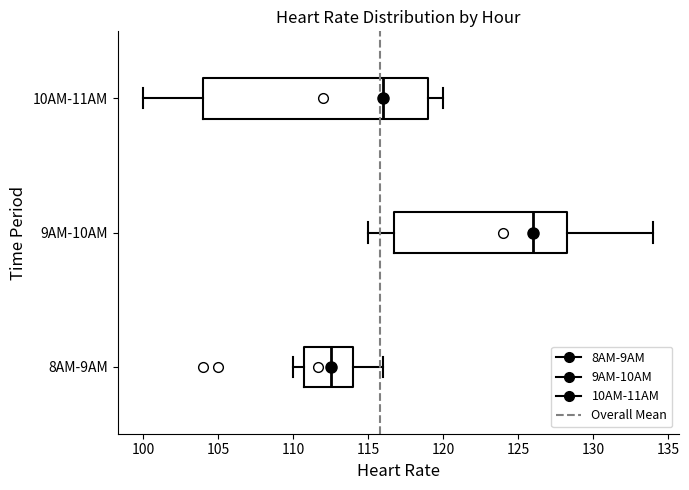

Where is the right edge of the box for 8AM-9AM on the x-axis? The values are not printed on the chart, so give them approximately, as read against the axis.

114.0